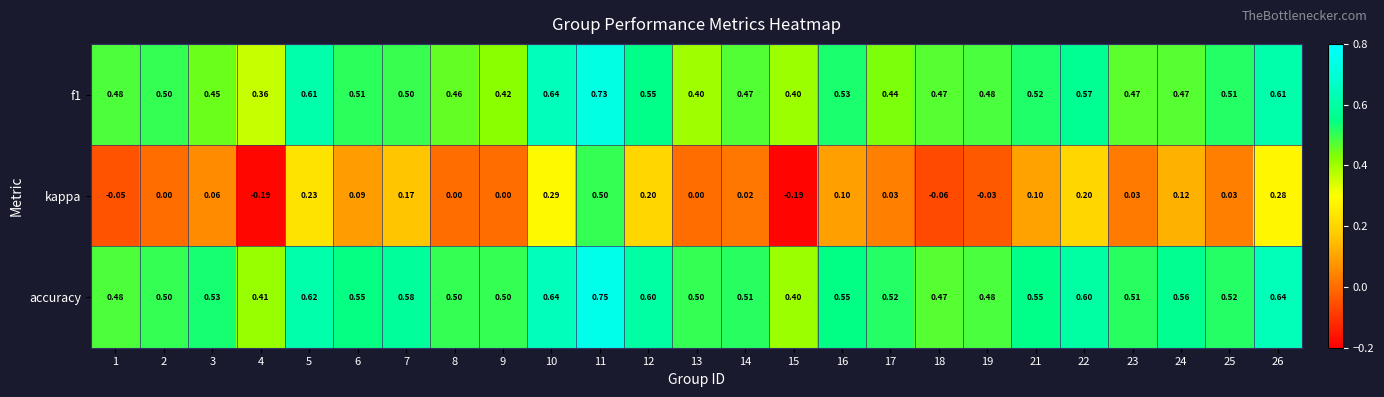

Between 14 and 24, which series saw the biggest shift?

kappa